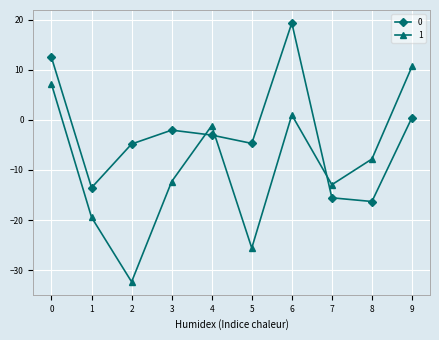

Rank the series at 2 from lowest to highest value.

1, 0